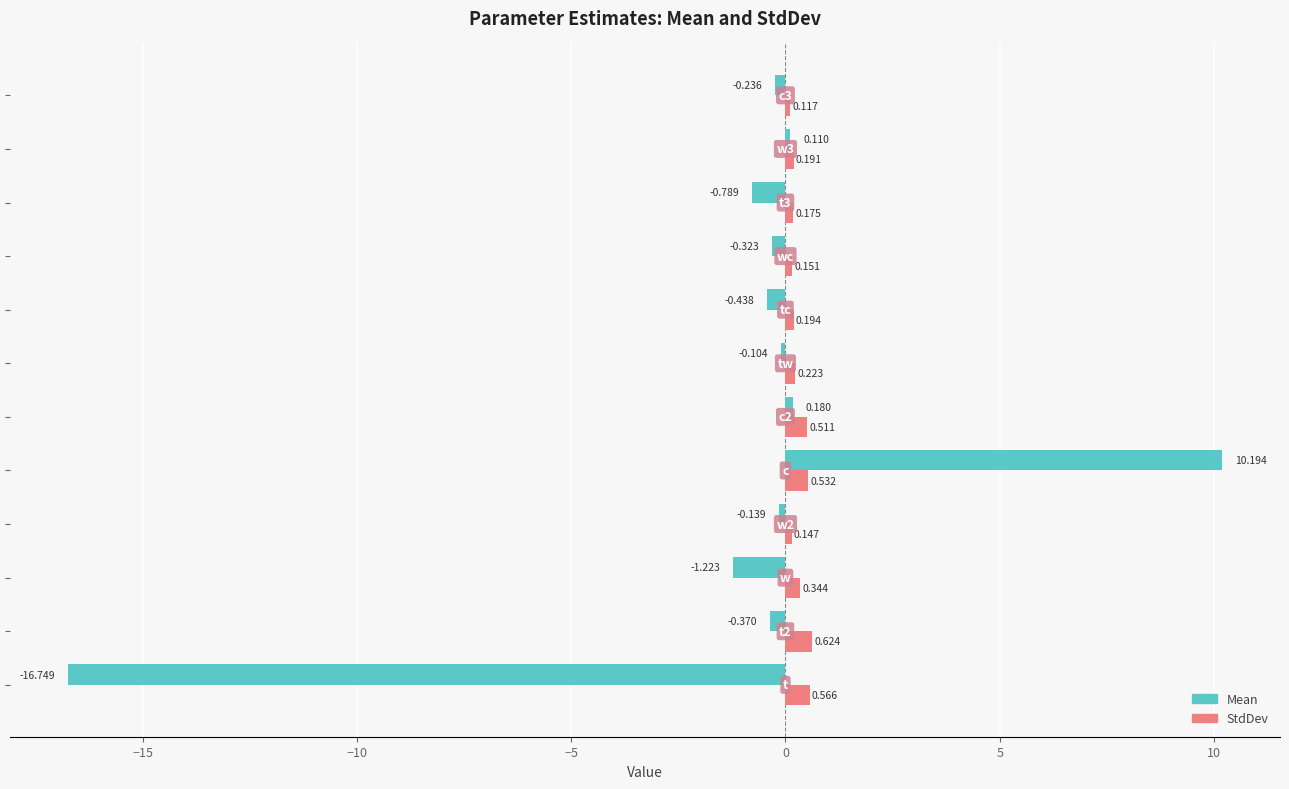

Which series has the largest total across all categories?

StdDev